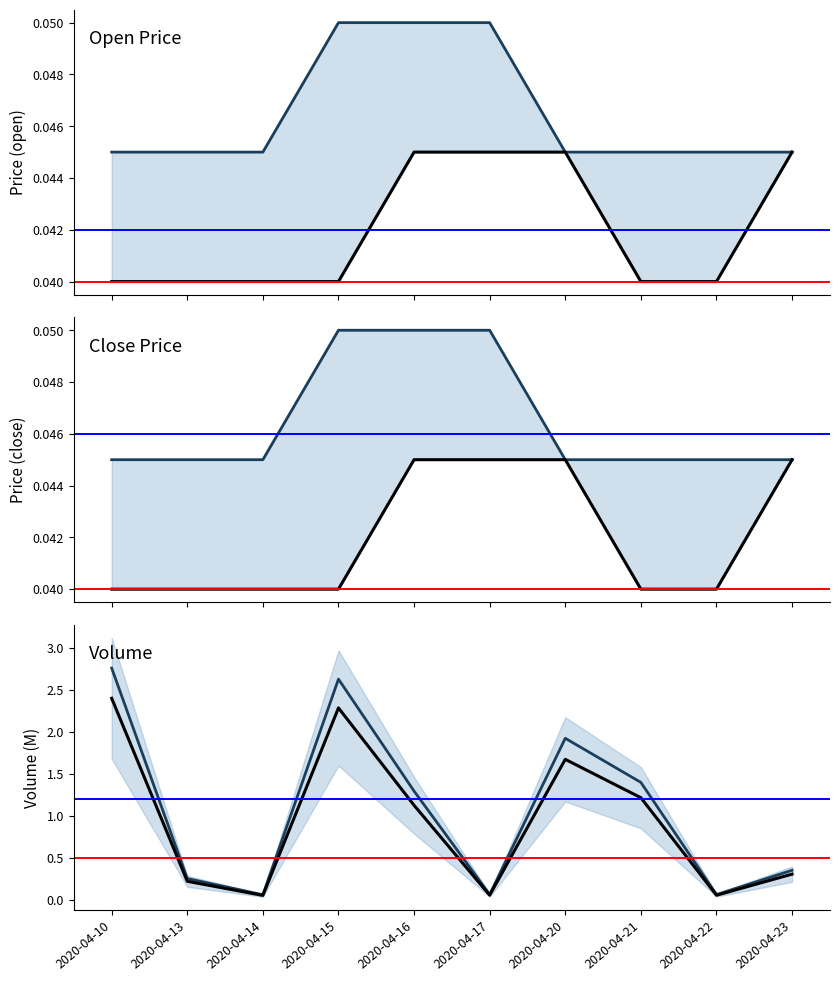

What is the value of the close (projection) point at the 4th from the left?

0.1